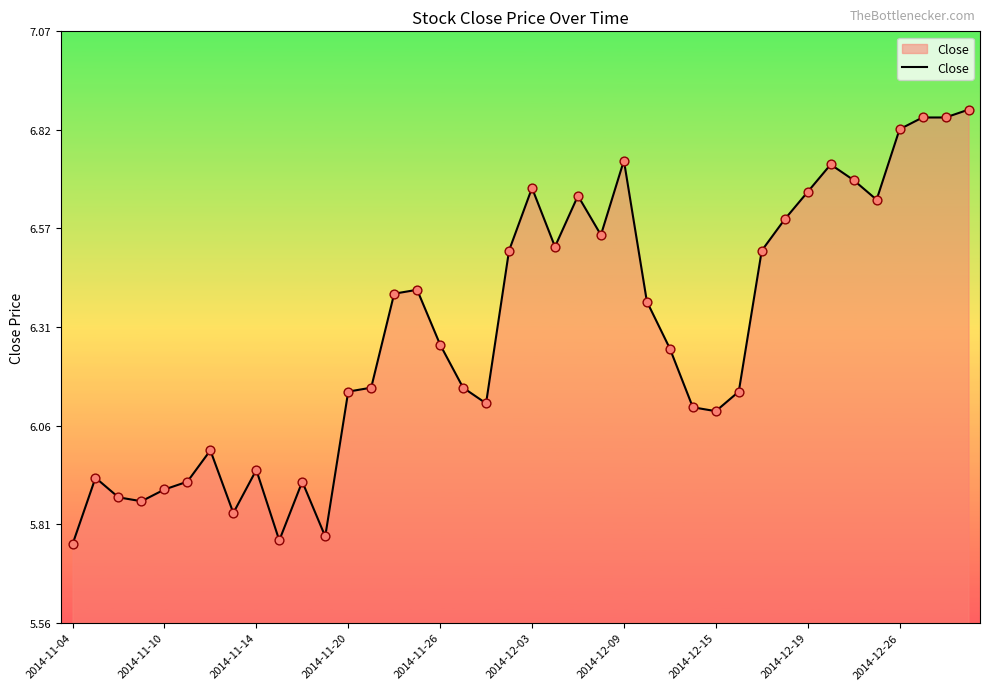

What is the difference between the maximum and minimum values?

1.1